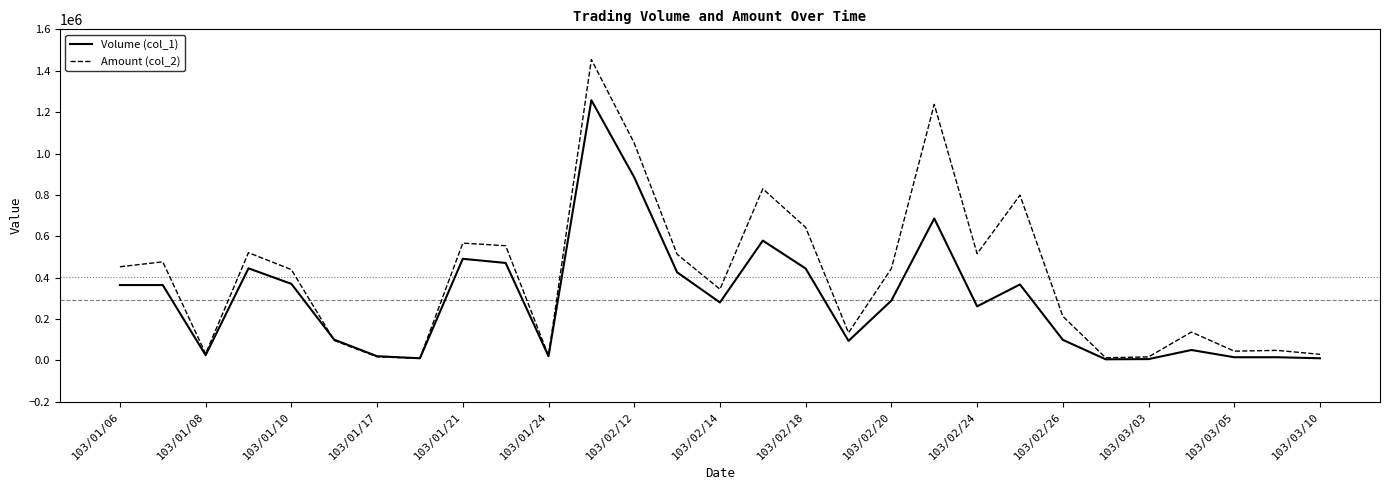

Rank the series by their average value, from highest to lowest.

Amount (col_2), Volume (col_1)